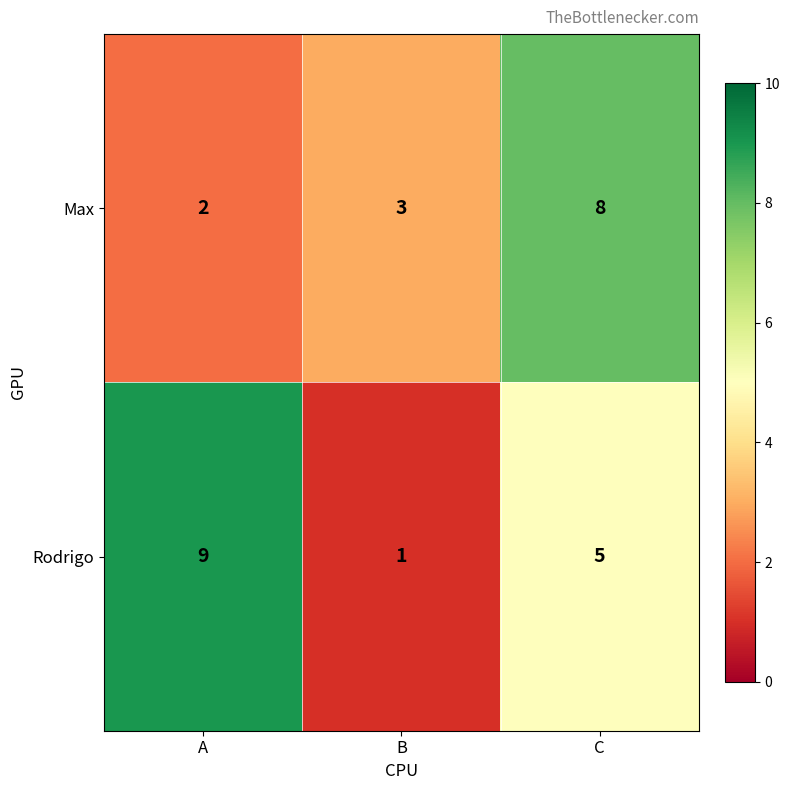

List the series in order of their peak value, lowest first.

Max, Rodrigo